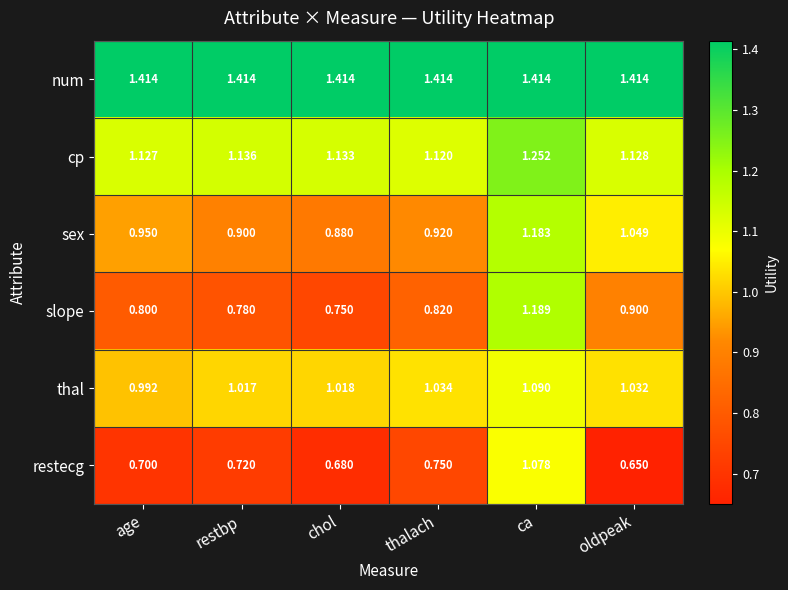

At which label is slope closest to 0?

chol